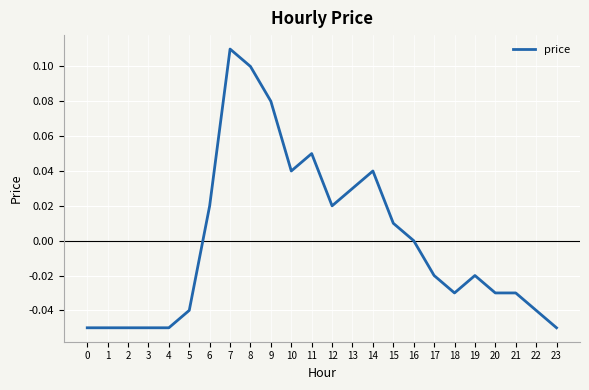

Between 2 and 9, which is larger?

9